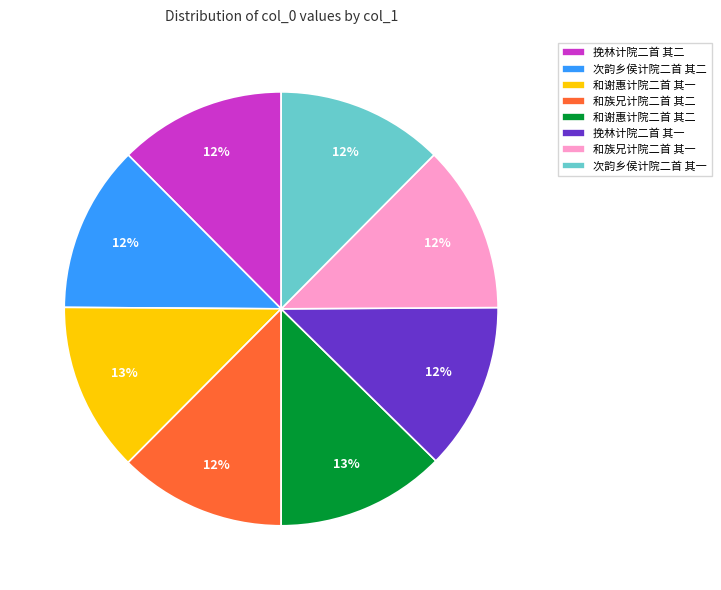

Does 次韵乡侯计院二首 其一 represent more than half of the total?

No